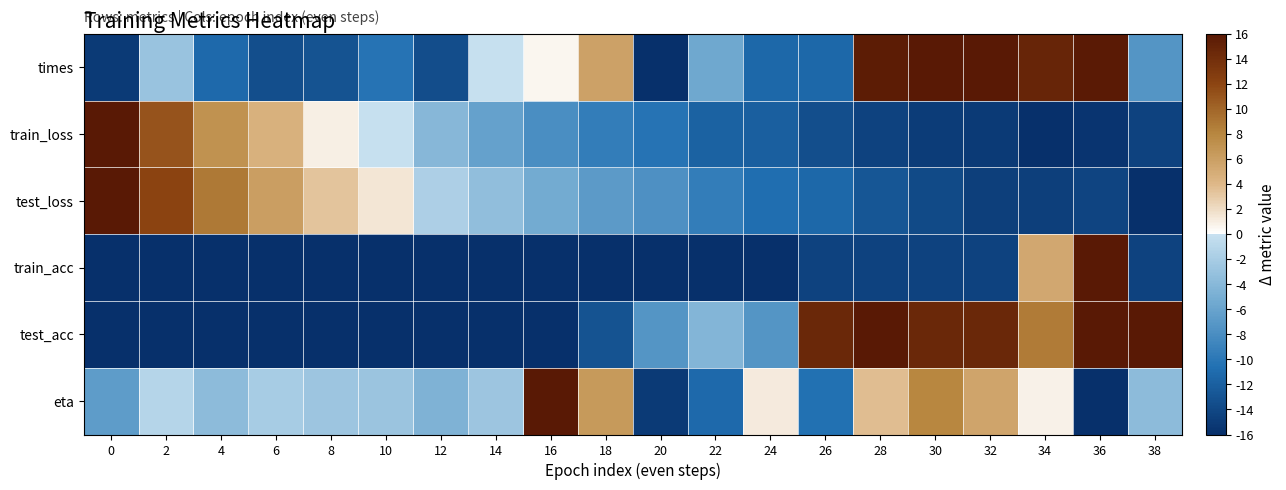

Count the number of data series in this chart.

6